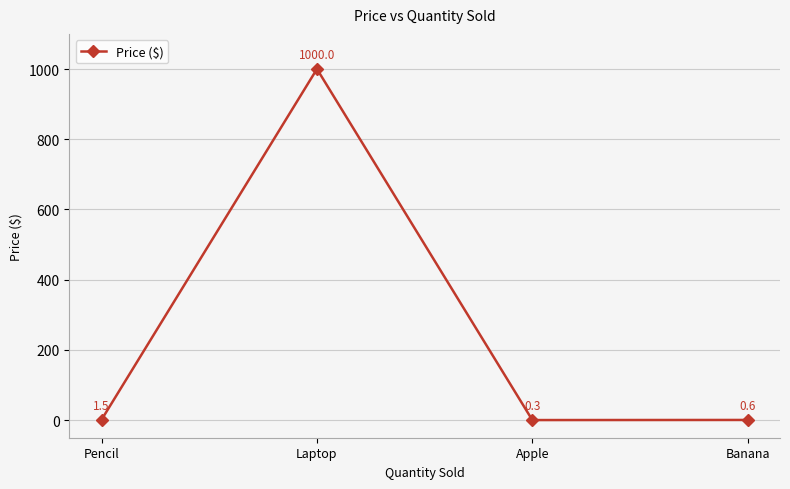

How many data points are above 1?

2